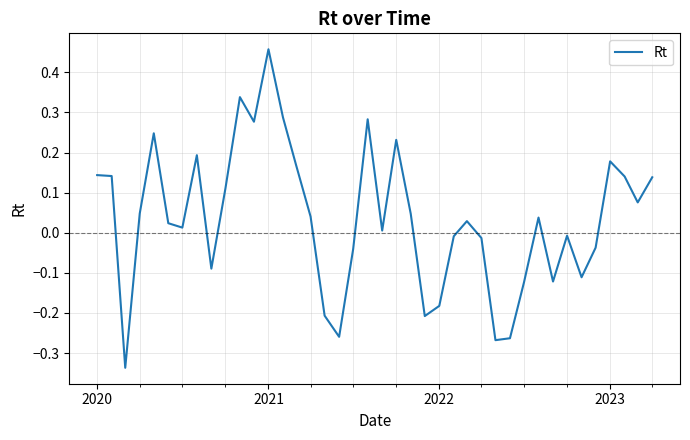

What is the difference between the maximum and minimum values?

0.8